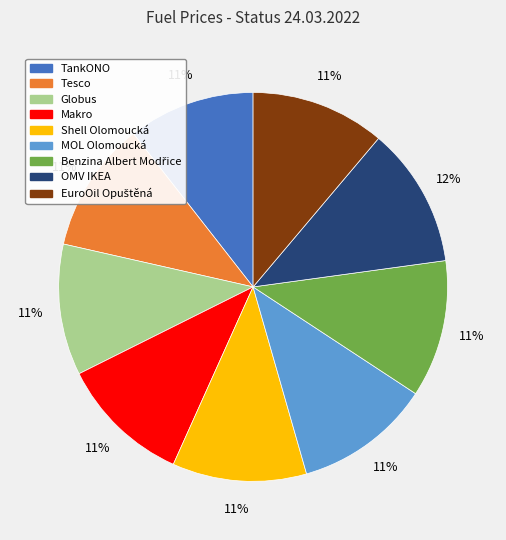

To the nearest percent, what is the combined percentage of Makro and MOL Olomoucká?

22%